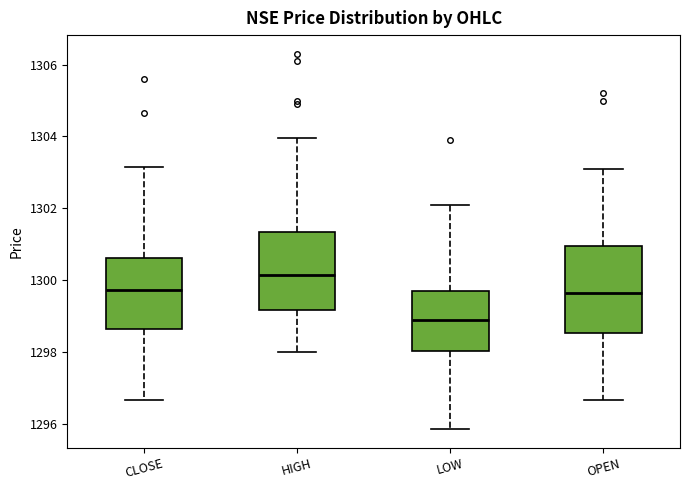

Reading left to right, transcribe this box plot: for each box, give where its median line is, the range the box spans, and where its two whiskers end, as read against the y-axis. The values are not printed on the chart, so give them approximately, as read against the axis.

CLOSE: median 1299.8, box 1298.6 to 1300.6, whiskers 1296.6 to 1303.2
HIGH: median 1300.2, box 1299.2 to 1301.4, whiskers 1298.0 to 1304.0
LOW: median 1298.8, box 1298.0 to 1299.6, whiskers 1295.8 to 1302.2
OPEN: median 1299.6, box 1298.6 to 1301.0, whiskers 1296.6 to 1303.2